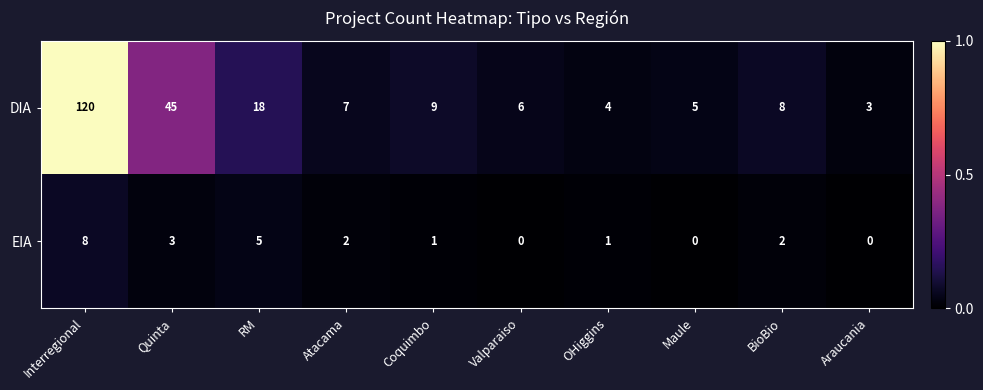

What is the spread (max minus min) of values at Interregional?

112